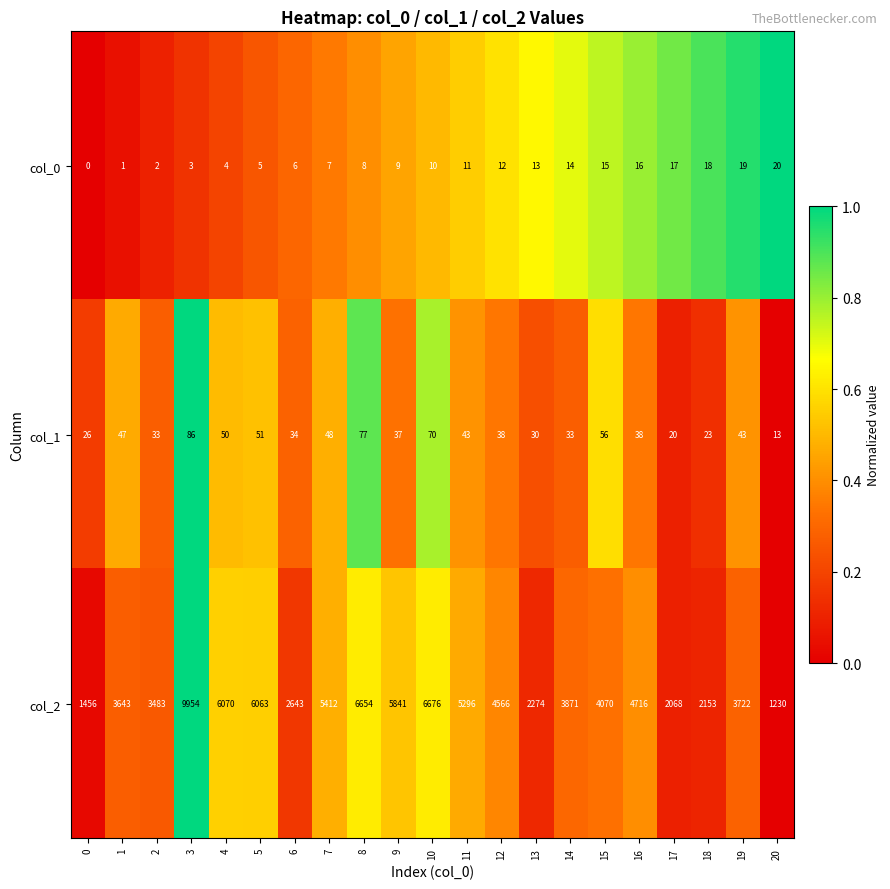

Is the value of col_1 at 6 greater than the value of col_0 at 11?

Yes